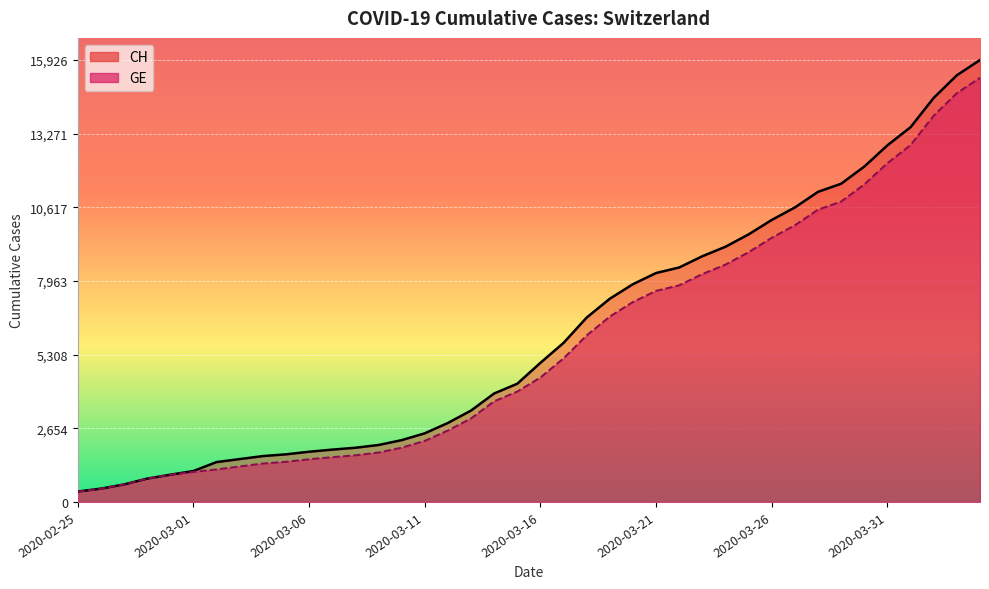

What is the difference between the maximum and second lowest values in the GE series?

14805